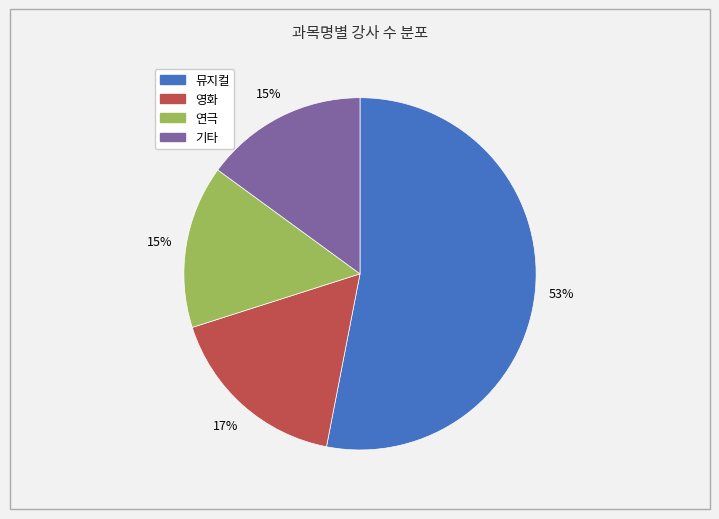

True or false: 뮤지컬 accounts for 53% of the total.

True